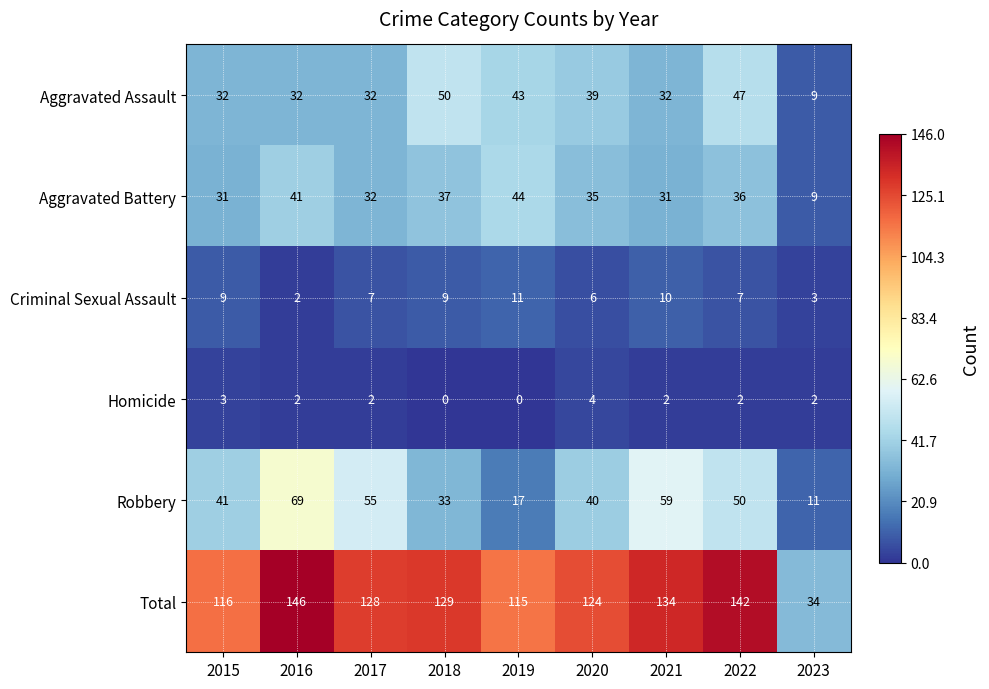

What is the difference between the highest and lowest values at 2017?

126